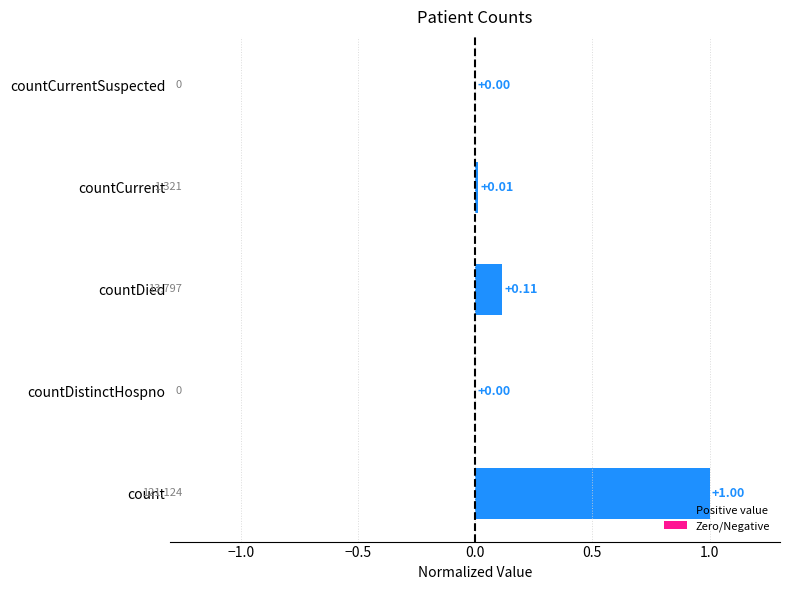

Which has a higher value, count or countCurrent?

count